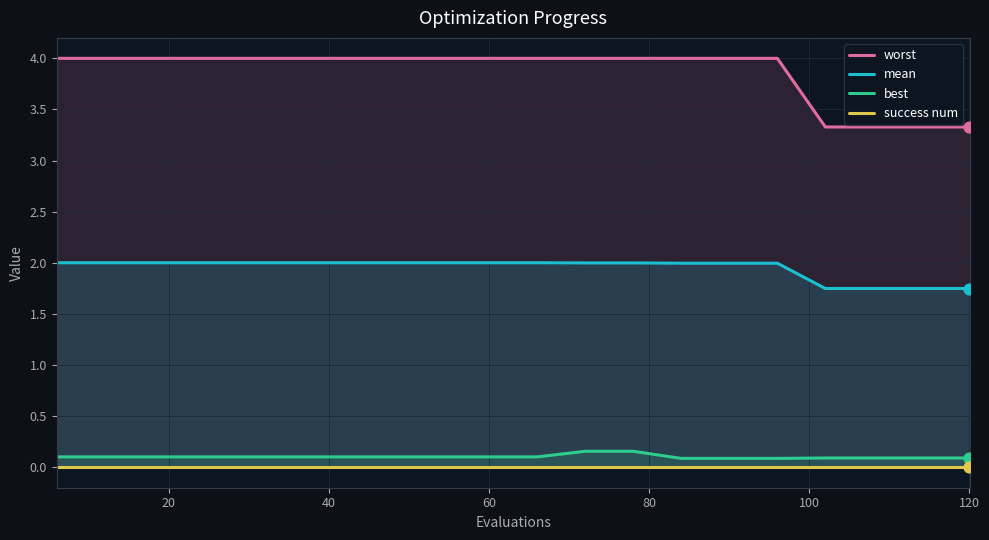

Which series has the largest Y range (max minus min)?

worst